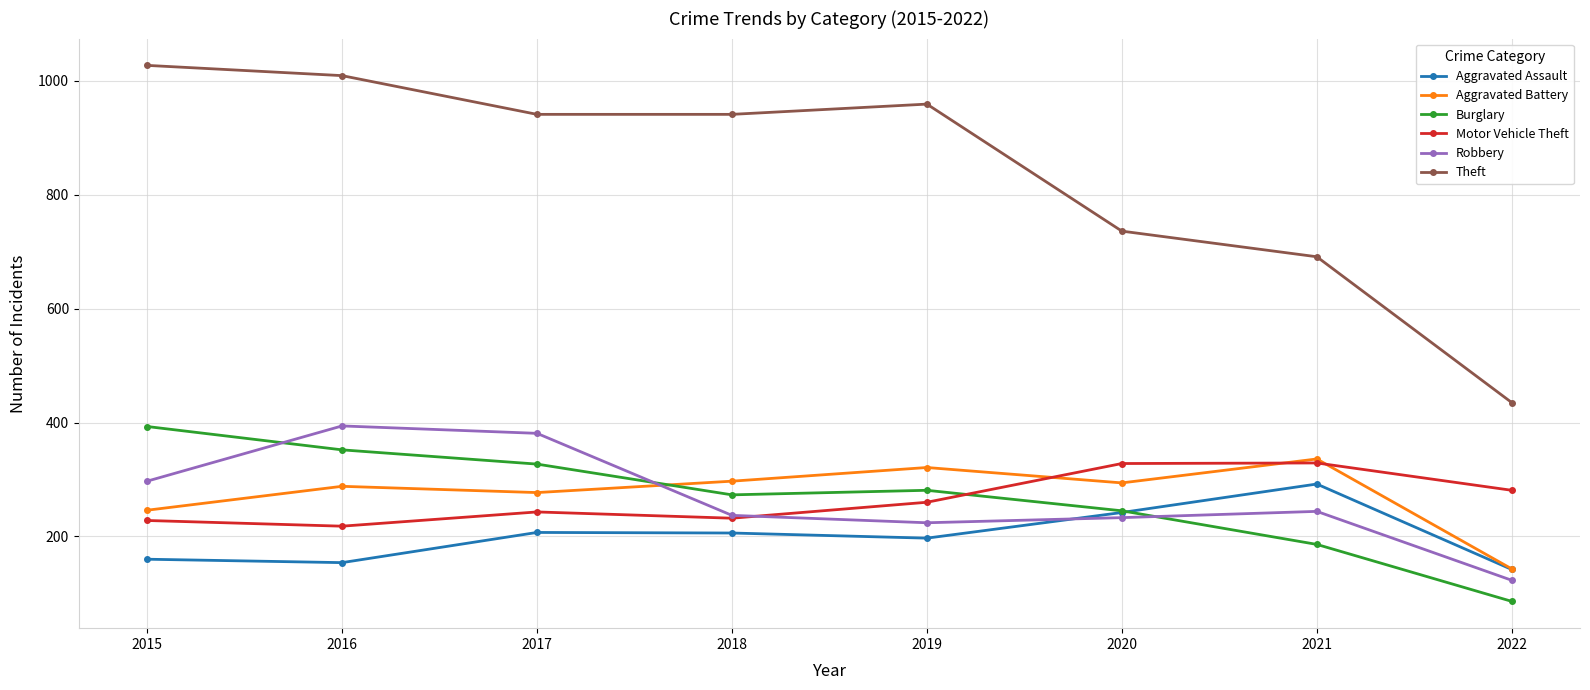

What is the minimum value for Aggravated Battery?

143